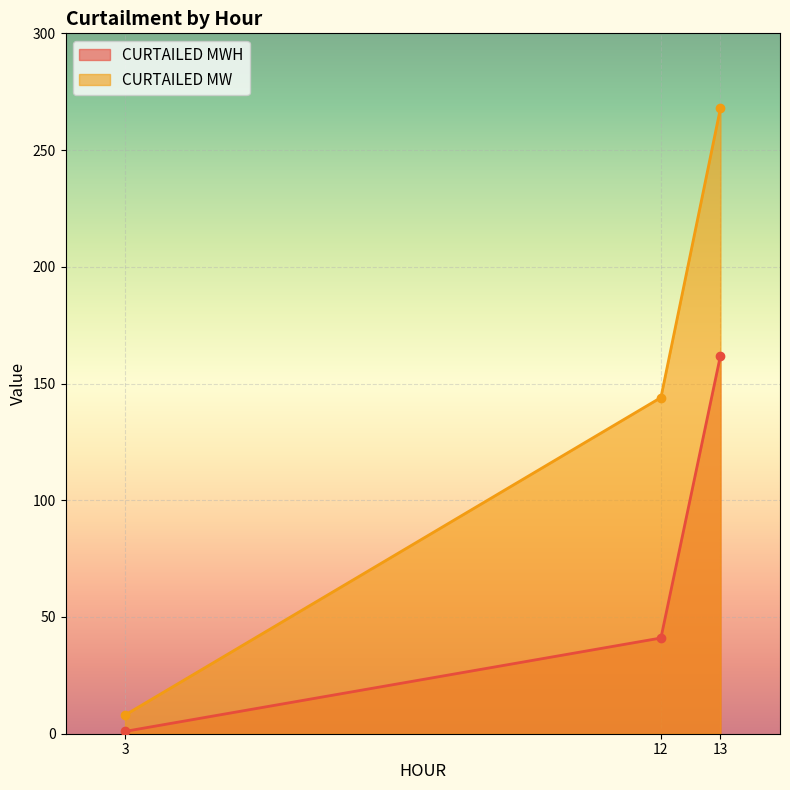

Is it true that CURTAILED MW equals 8 at 3?

True